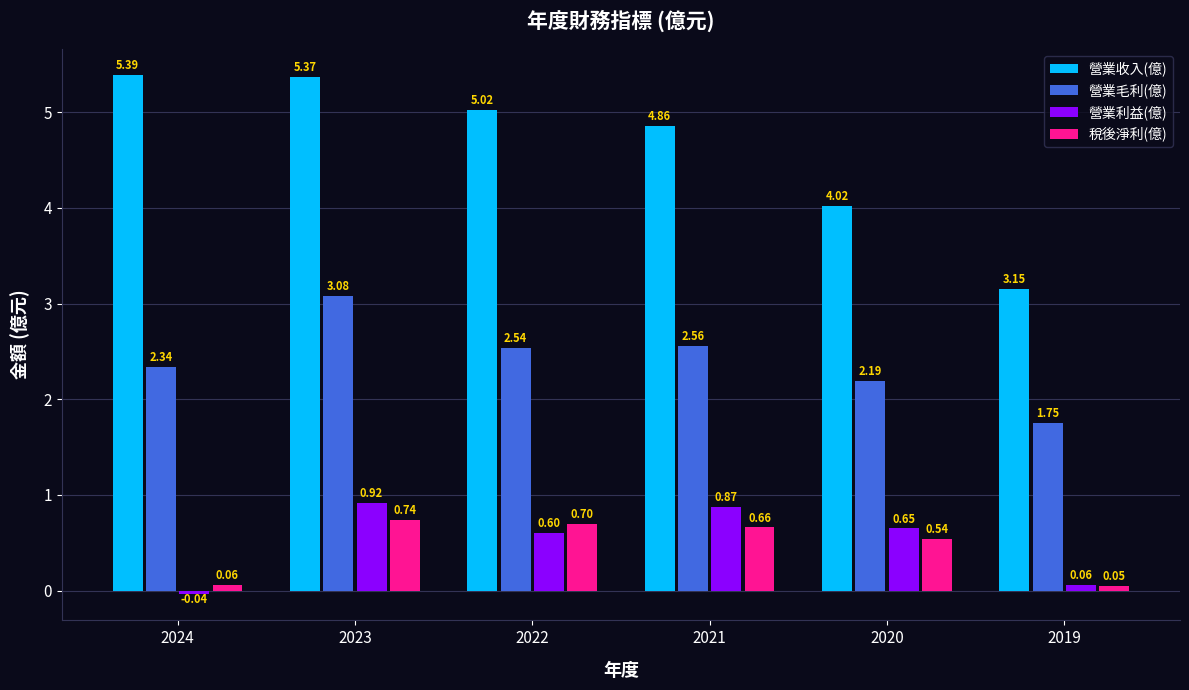

List the series in order of their peak value, lowest first.

稅後淨利(億), 營業利益(億), 營業毛利(億), 營業收入(億)